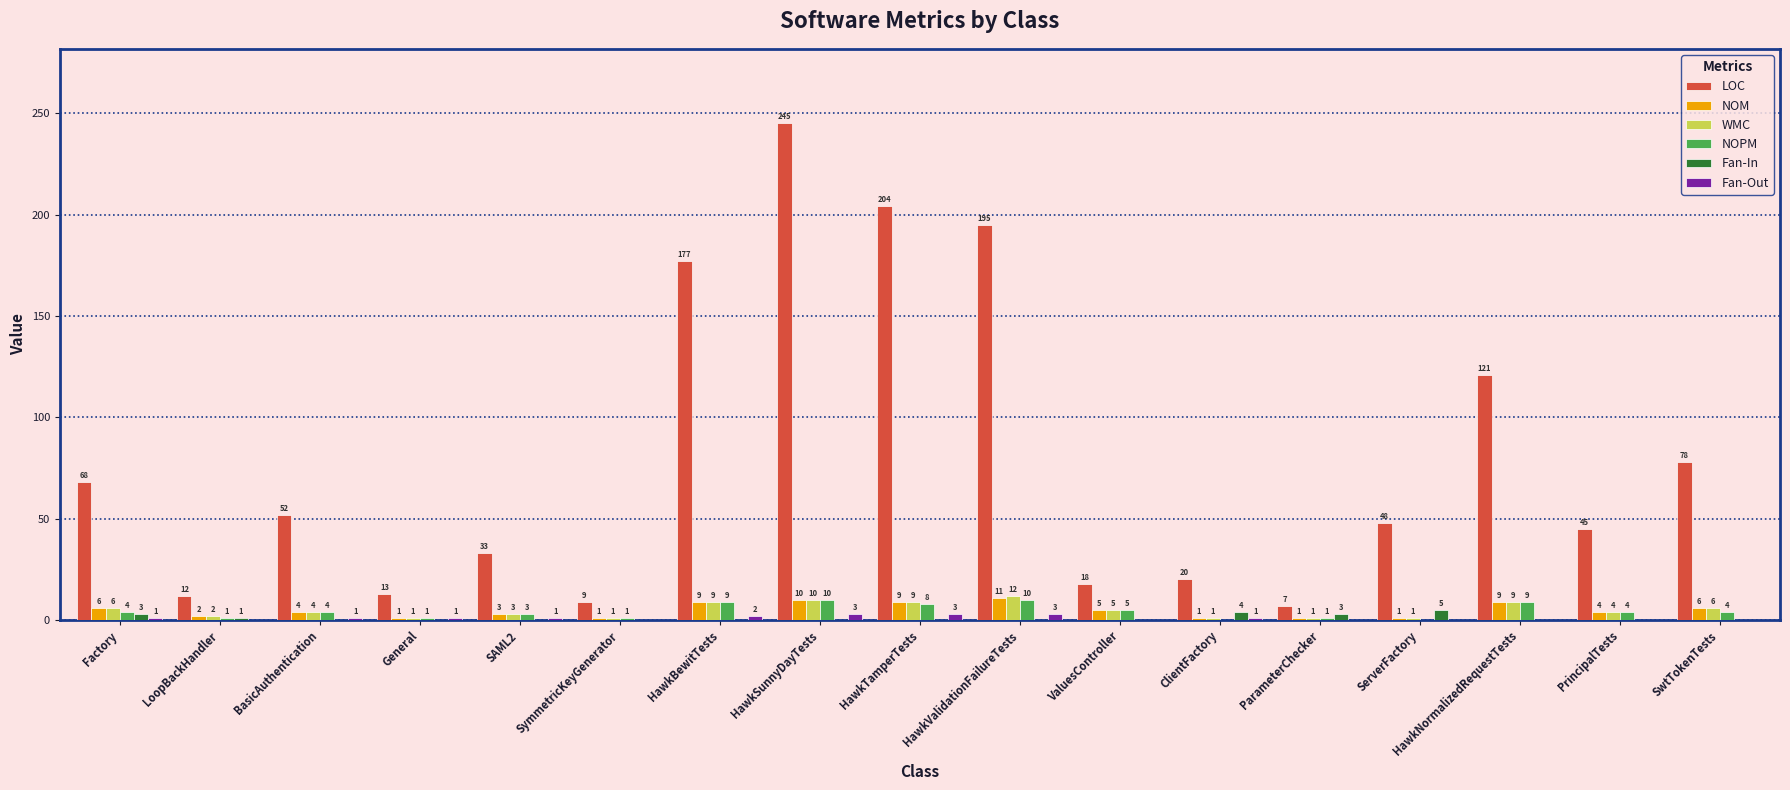

How many categories are shown in the chart?

17